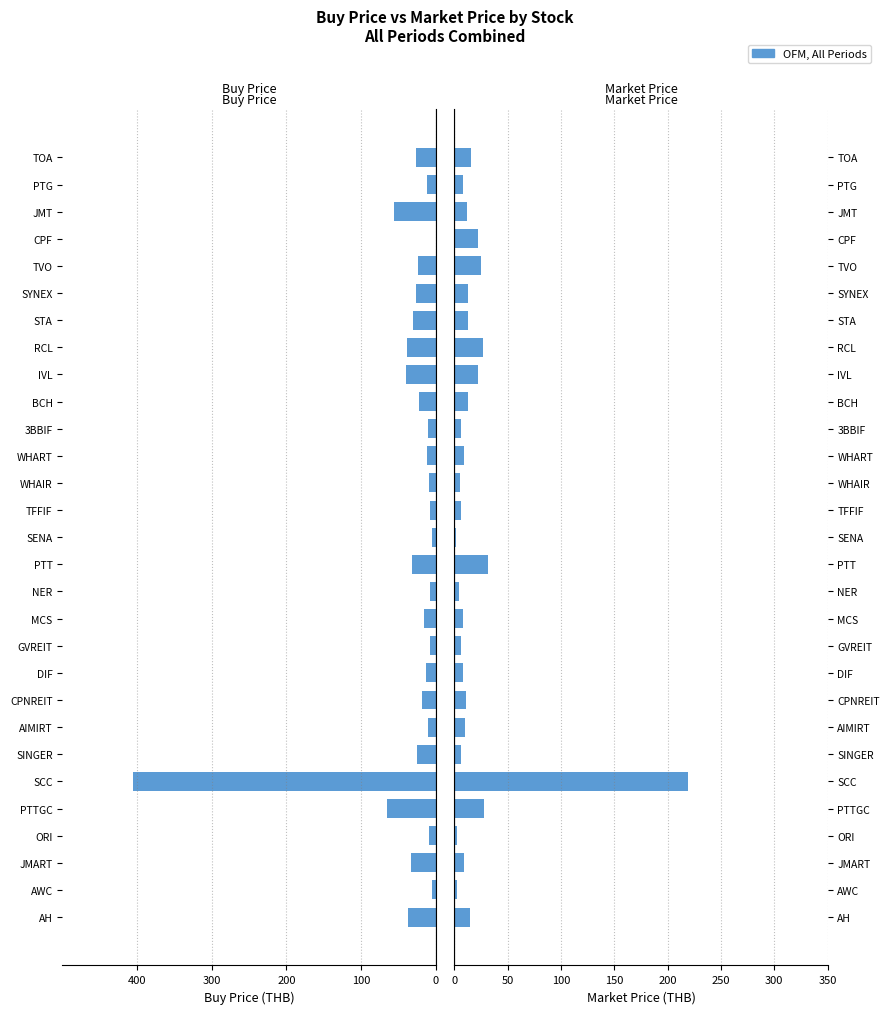

At CPNREIT, list the series in order from smallest to largest.

buy_price, mkt_price